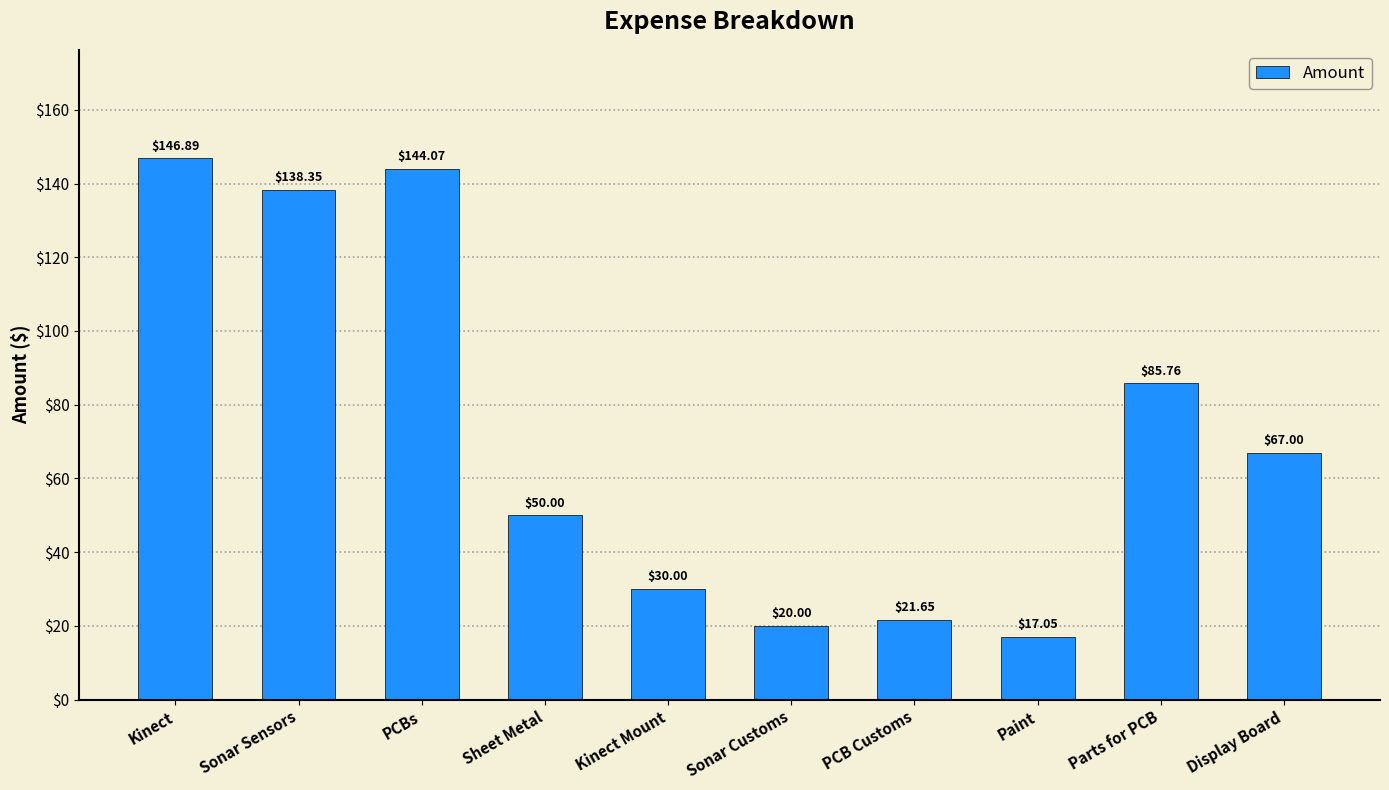

Where is the data nearest to the value 81?

Parts for PCB